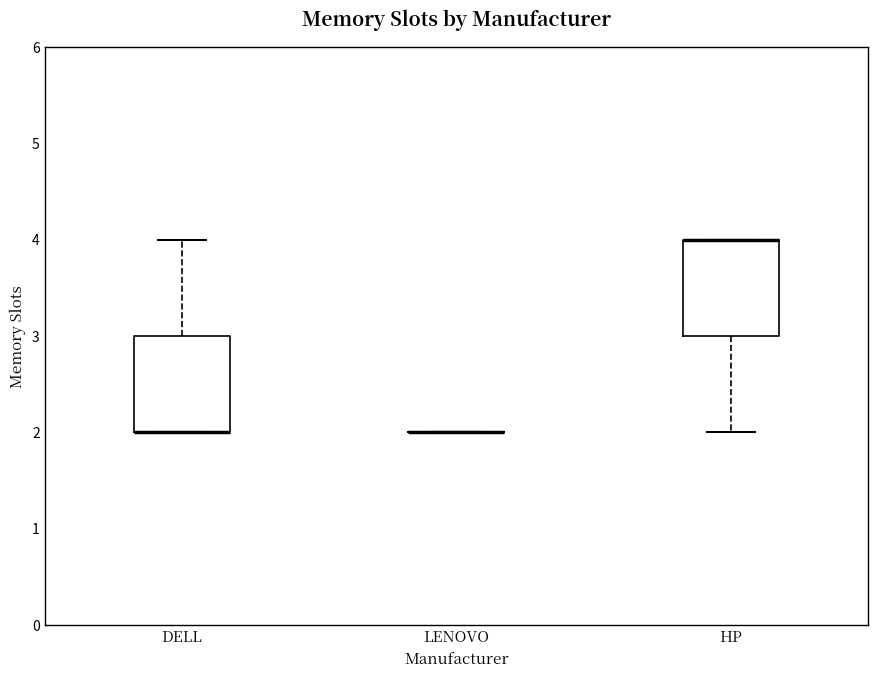

Reading left to right, transcribe this box plot: for each box, give where its median line is, the range the box spans, and where its two whiskers end, as read against the y-axis. The values are not printed on the chart, so give them approximately, as read against the axis.

DELL: median 2 (drawn on the box's lower edge), box 2 to 3, whiskers 2 to 4
LENOVO: box collapsed to a line at 2, whiskers 2 to 2
HP: median 4 (drawn on the box's upper edge), box 3 to 4, whiskers 2 to 4